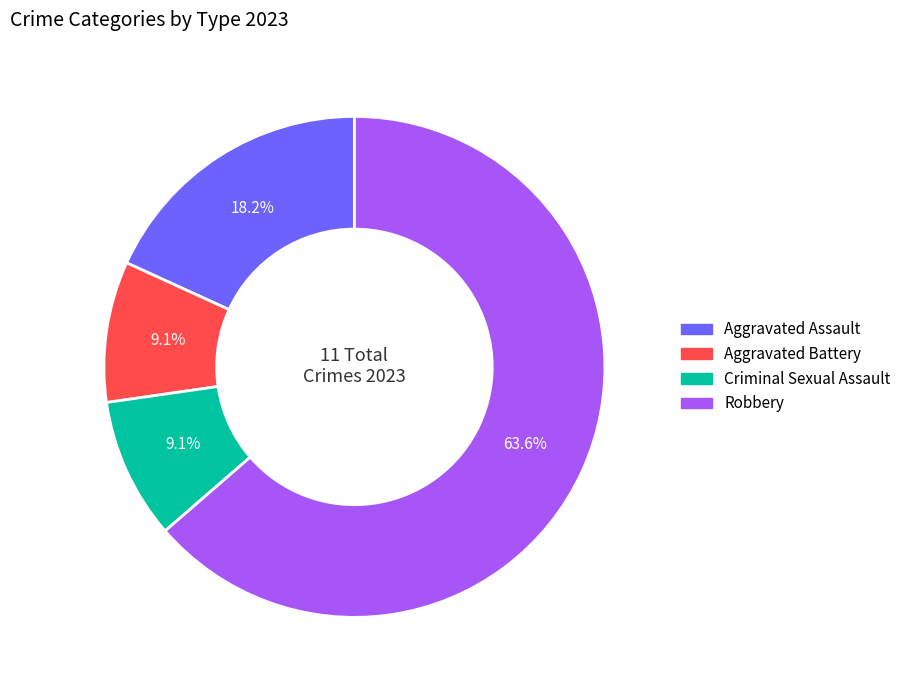

The Criminal Sexual Assault slice represents 9% of the pie. True or false?

True